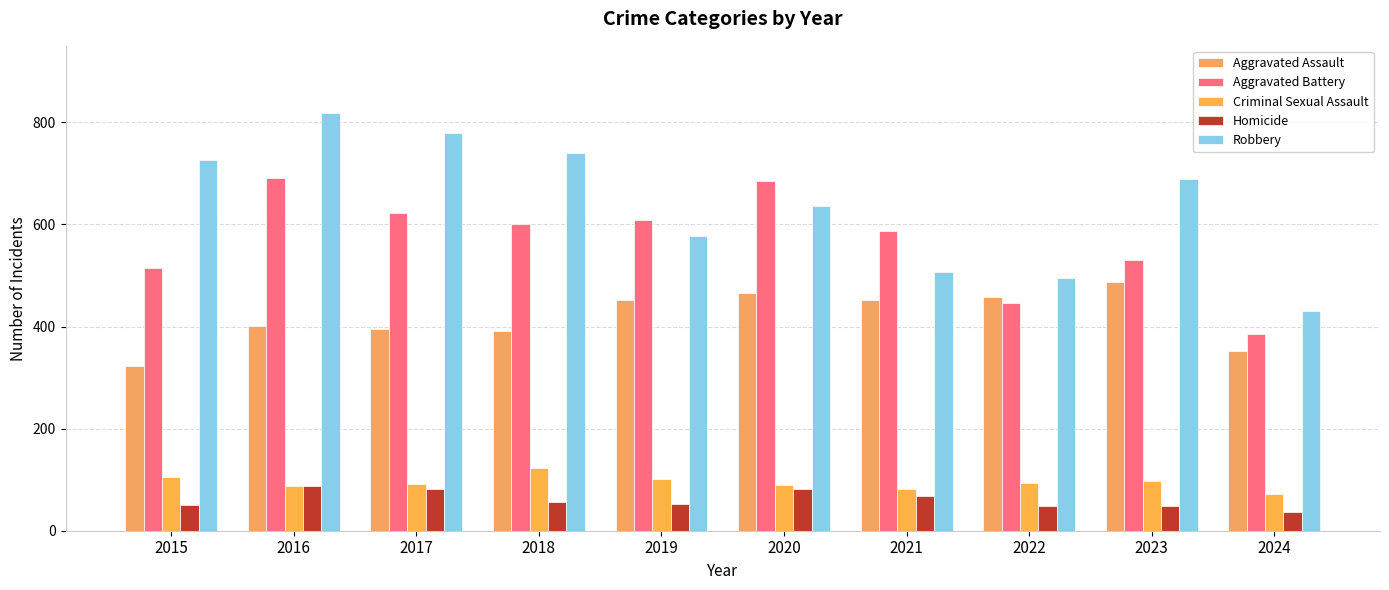

Which has a higher value, 2023 or 2017?

2023